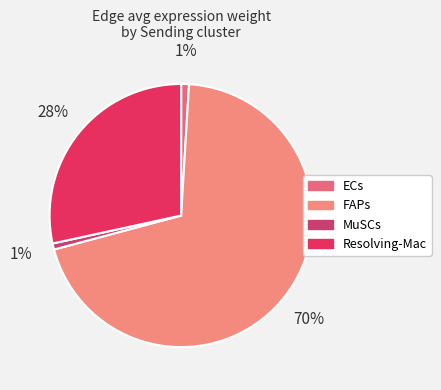

How many slices are in this pie chart?

4